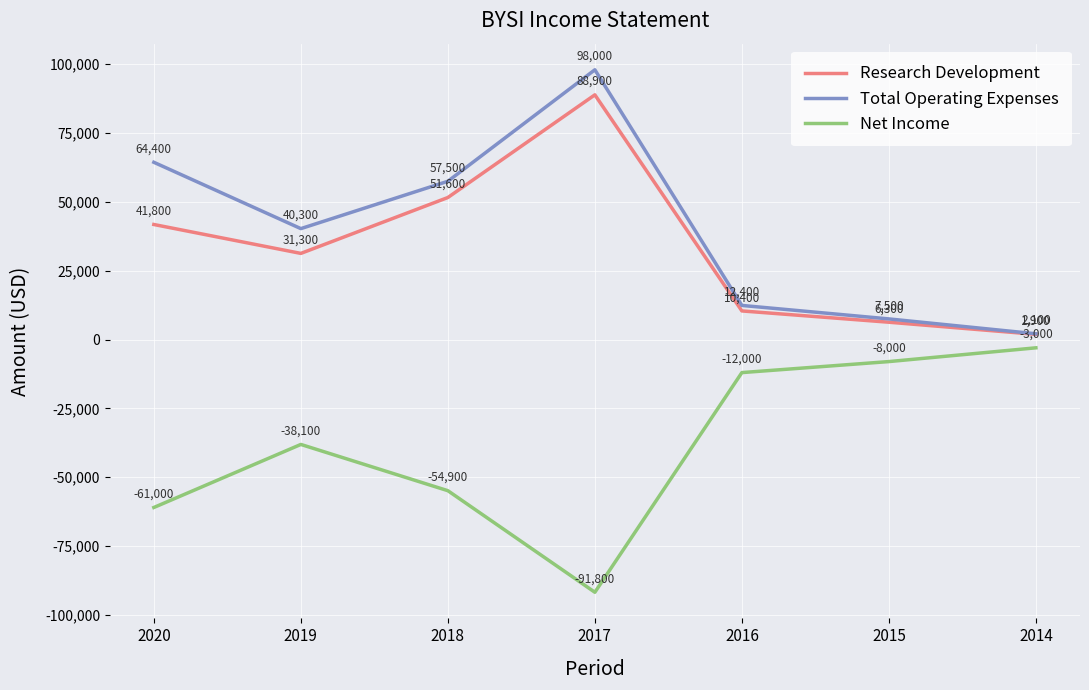

Reading left to right, what are all the values shown in this chart?

Research Development: 2020=41800	2019=31300	2018=51600	2017=88900	2016=10400	2015=6300	2014=1900
Total Operating Expenses: 2020=64400	2019=40300	2018=57500	2017=98000	2016=12400	2015=7500	2014=2100
Net Income: 2020=-61000	2019=-38100	2018=-54900	2017=-91800	2016=-12000	2015=-8000	2014=-3000